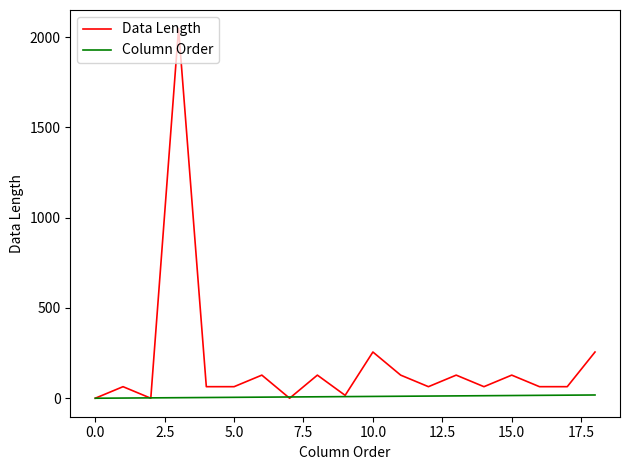

Which series has the largest range (max minus min)?

Data Length